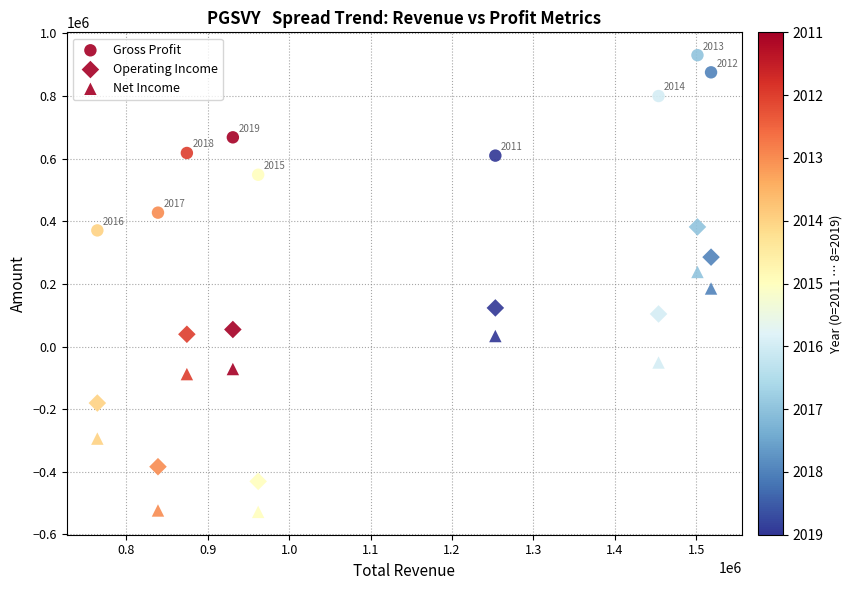

Count the number of points in this scatter plot.

27